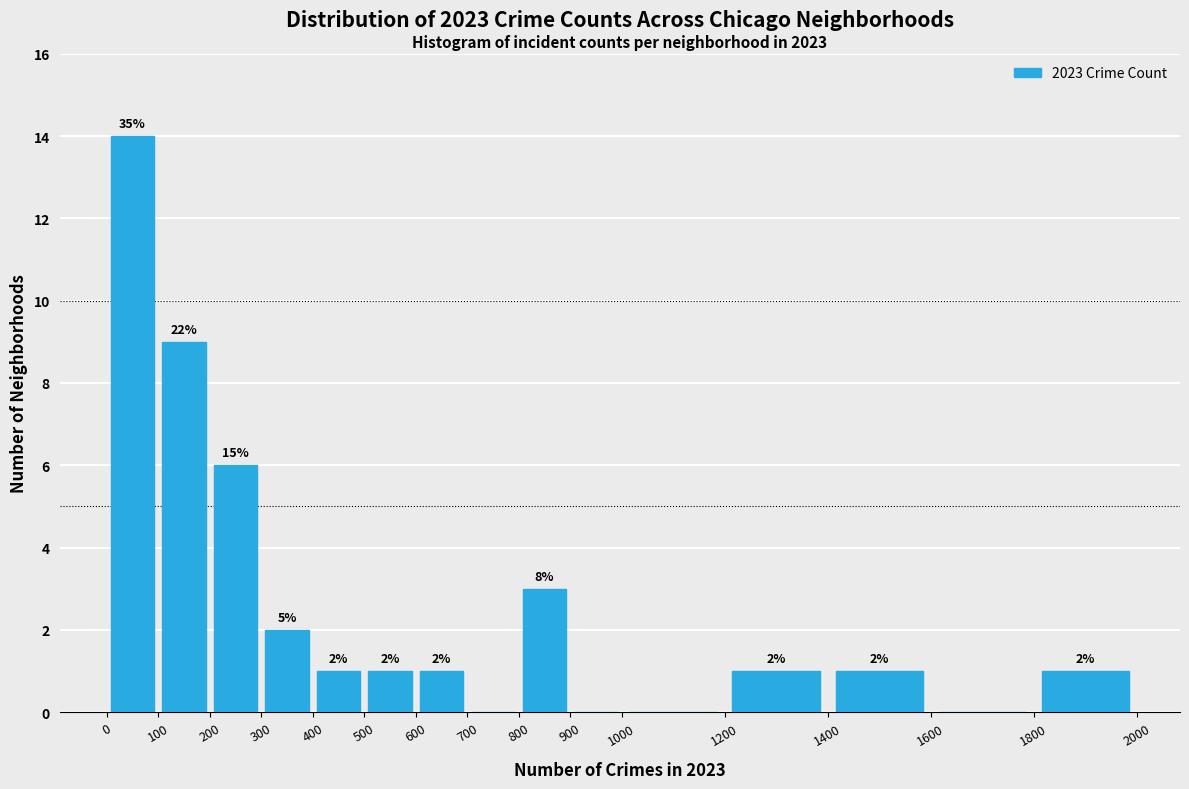

Which range on the x-axis has the tallest bar?

0 to 100